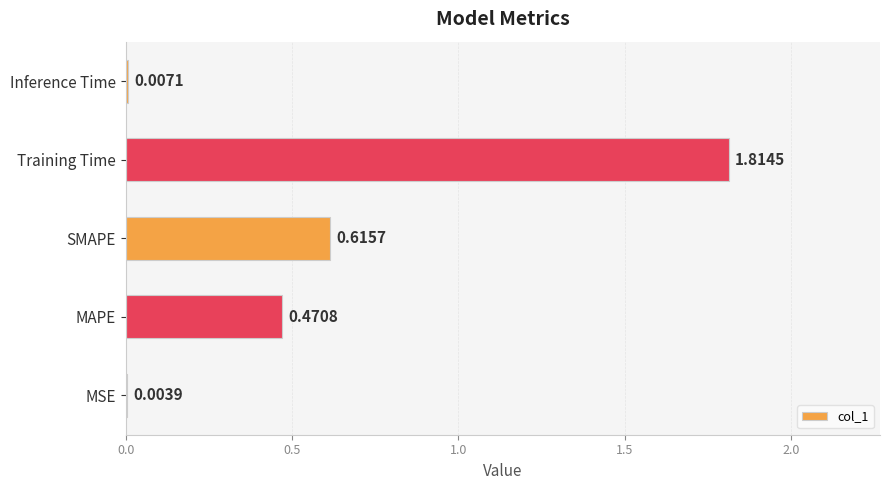

What is the sum of all values?

2.9